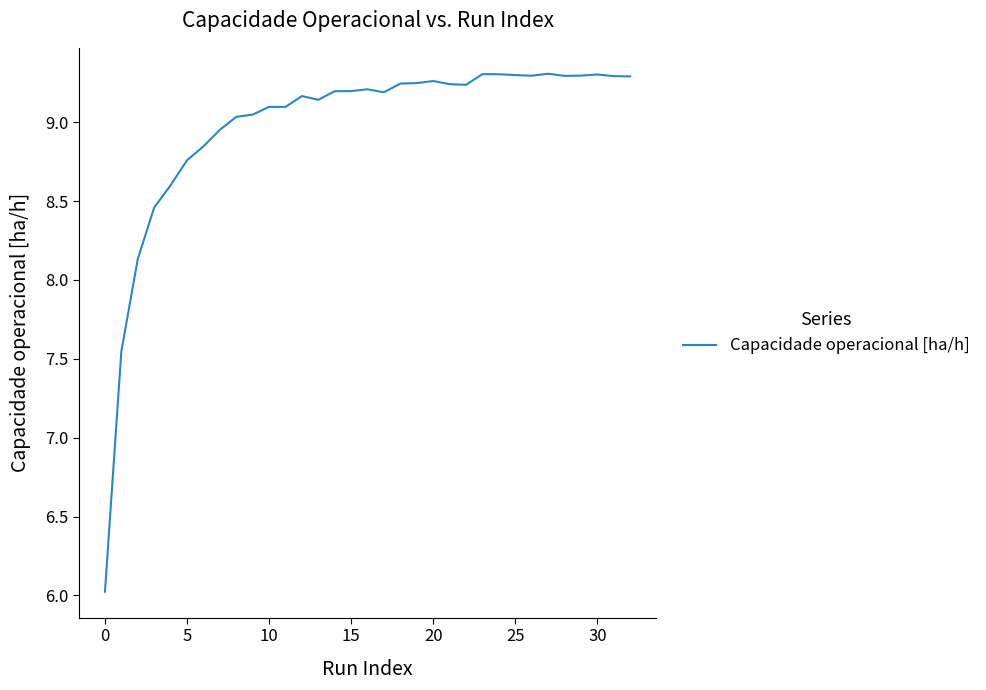

What is the minimum value shown in the chart?

6.0